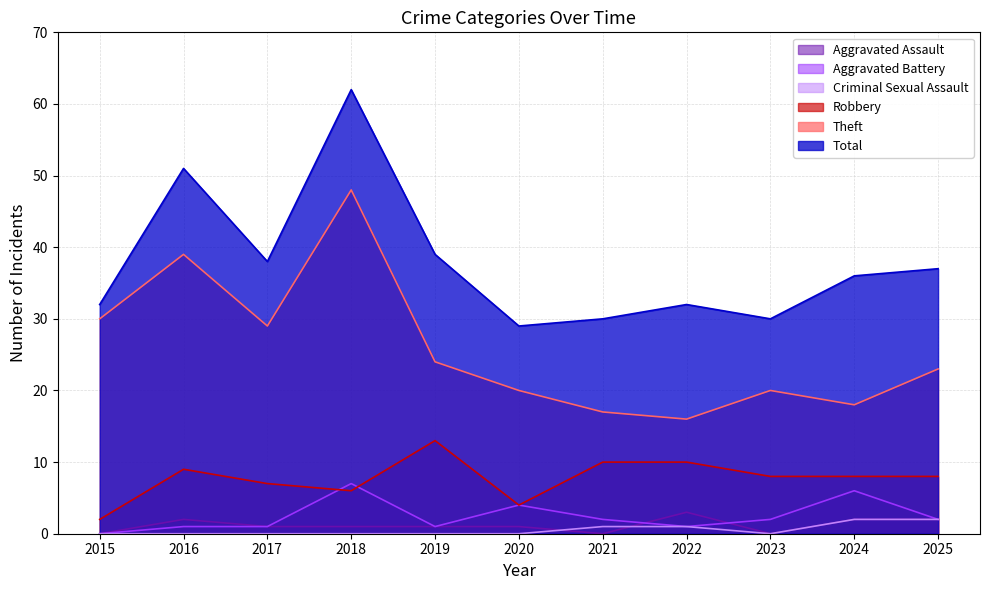

In Total, how many points are higher than both neighbors (excluding endpoints)?

3